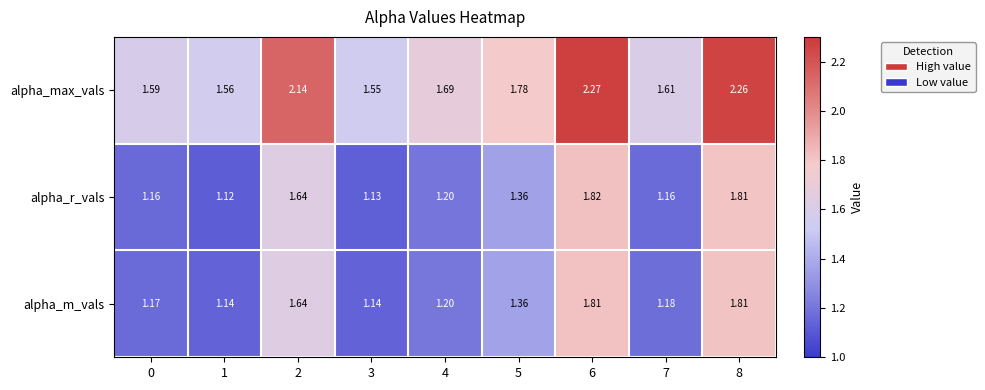

Rank the series by their maximum value, from lowest to highest.

alpha_m_vals, alpha_r_vals, alpha_max_vals